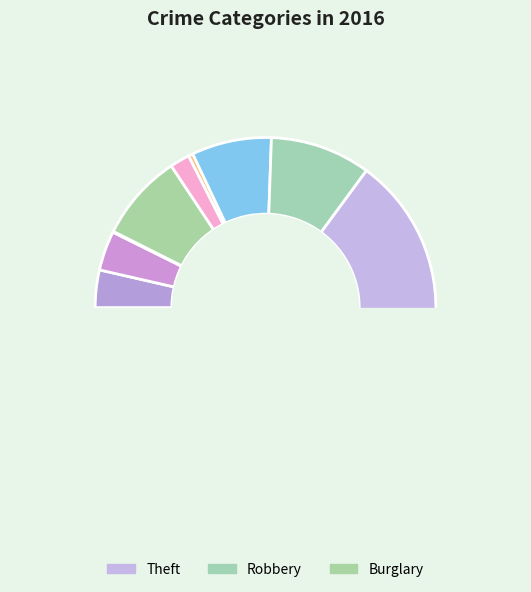

True or false: Robbery accounts for 21% of the total.

False